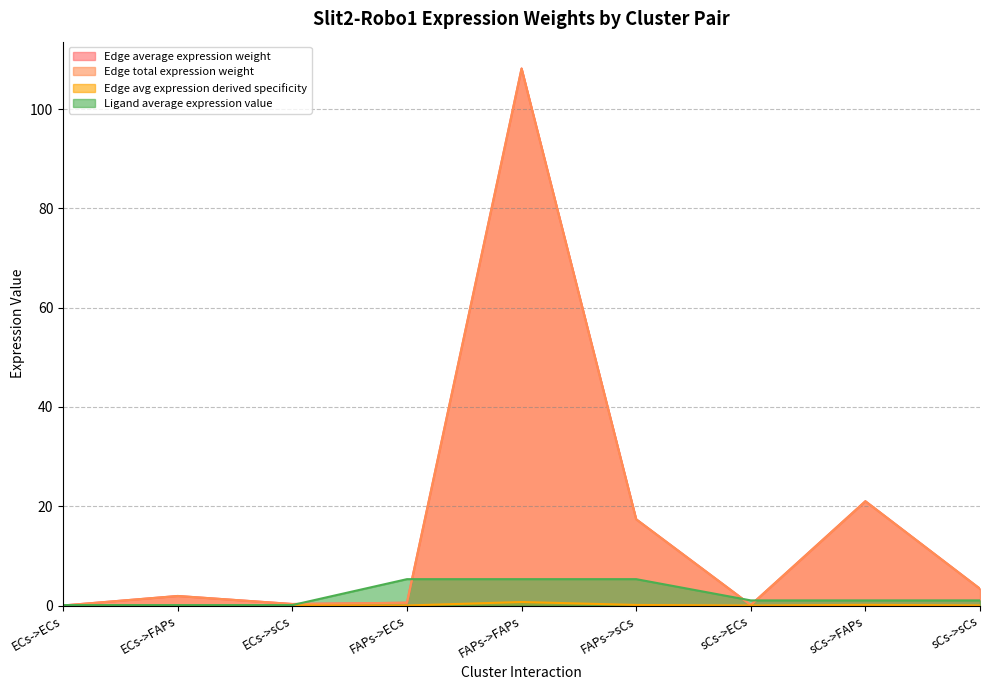

Is it true that Ligand average expression value equals 0.1 at ECs->FAPs?

False